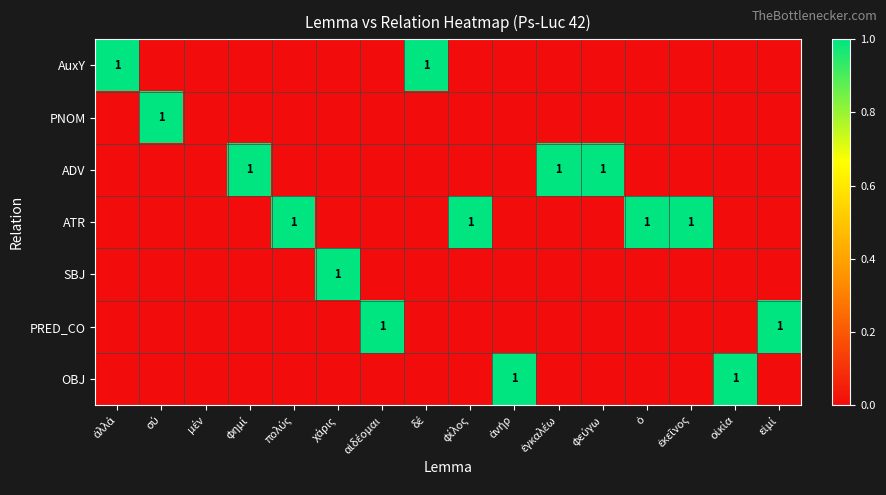

At which category is the sum across all series the highest?

ἀλλά